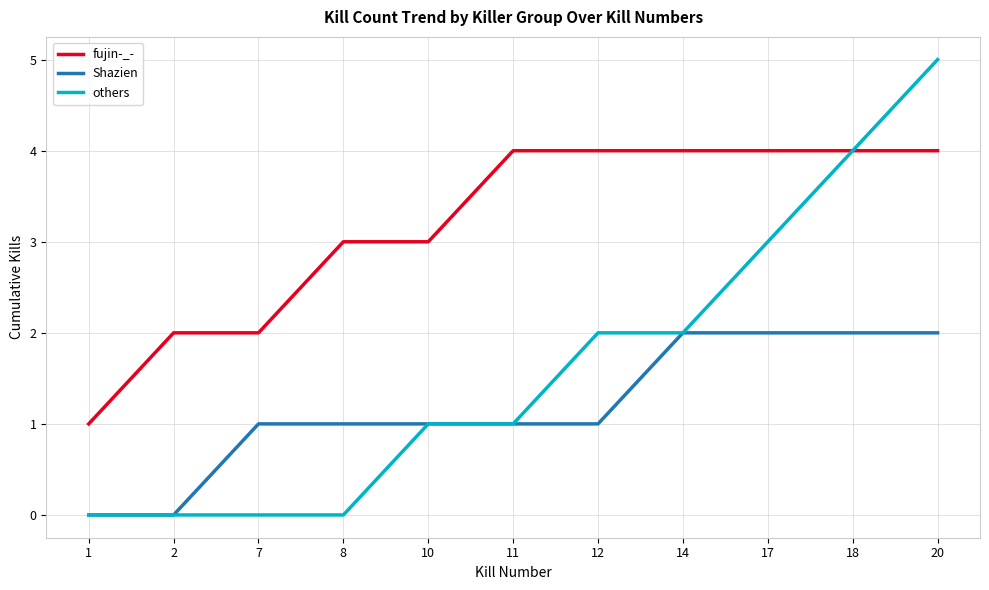

Which series has the widest spread of values?

others